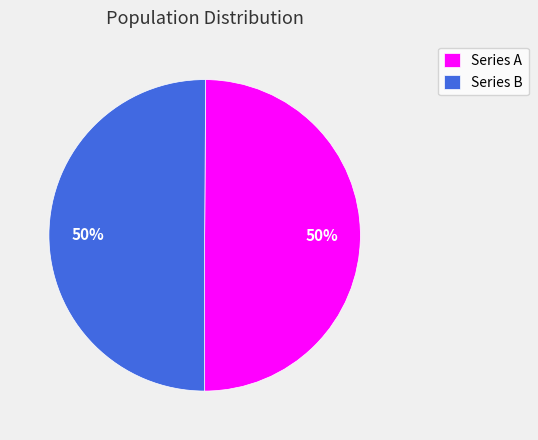

Do Series B and Series A together represent more than half of the pie?

Yes